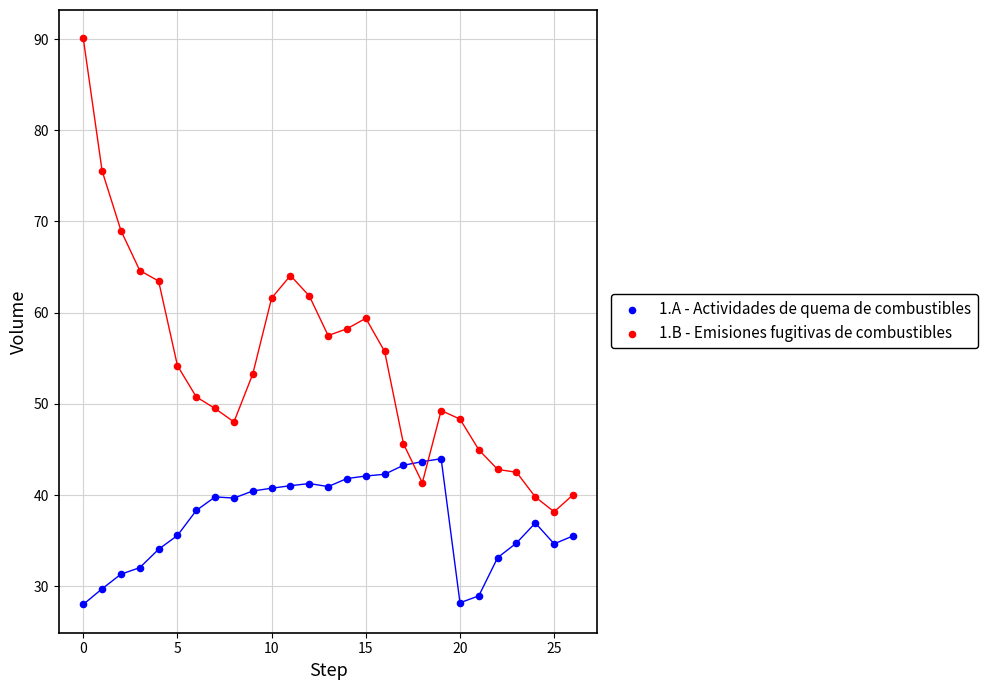

Across all data points, what is the range of Y values (max minus min)?

62.1